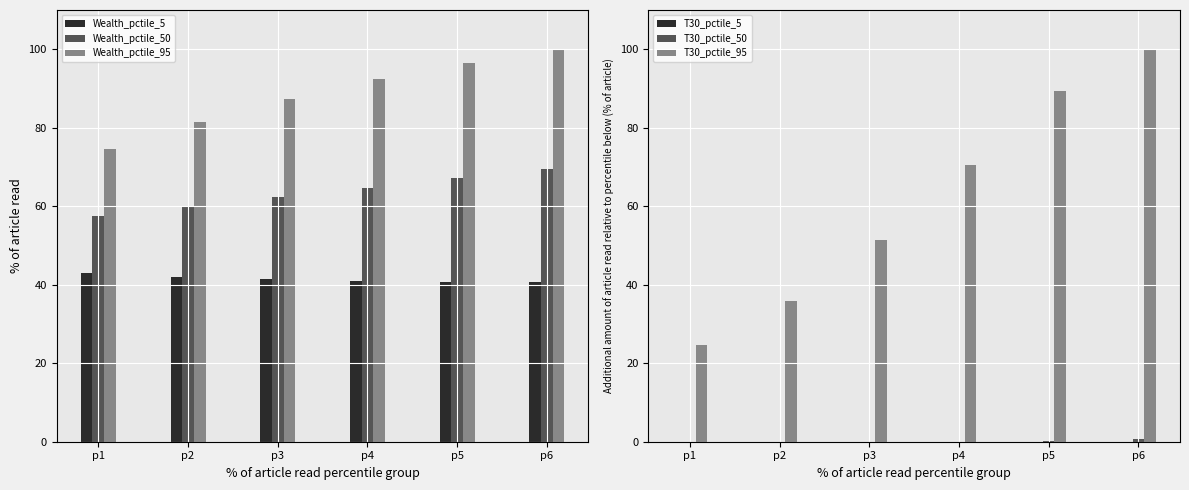

Reading left to right, what are all the values shown in this chart?

Wealth_pctile_5: p1=43.1	p2=42.0	p3=41.3	p4=40.9	p5=40.7	p6=40.6
Wealth_pctile_50: p1=57.6	p2=59.9	p3=62.3	p4=64.7	p5=67.1	p6=69.6
Wealth_pctile_95: p1=74.5	p2=81.4	p3=87.4	p4=92.4	p5=96.6	p6=100.0
T30_pctile_5: p1=0.0	p2=0.0	p3=0.0	p4=0.0	p5=0.0	p6=0.0
T30_pctile_50: p1=0.0	p2=0.0	p3=0.0	p4=0.0	p5=0.1	p6=0.7
T30_pctile_95: p1=24.7	p2=35.8	p3=51.5	p4=70.6	p5=89.3	p6=100.0